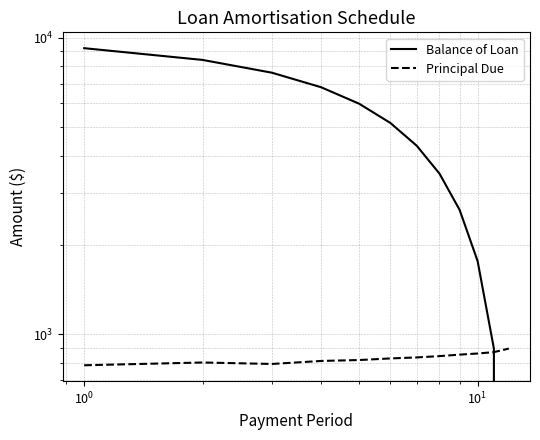

Reading left to right, list all the values displayed in this chart.

Balance of Loan: 9214.2	8411.3	7617.5	6804.9	5986.5	5157.9	4322.7	3479.1	2625.6	1764.7	894.4	0.0
Principal Due: 785.8	802.9	793.8	812.6	818.4	828.7	835.1	843.7	853.4	861.0	870.3	894.4